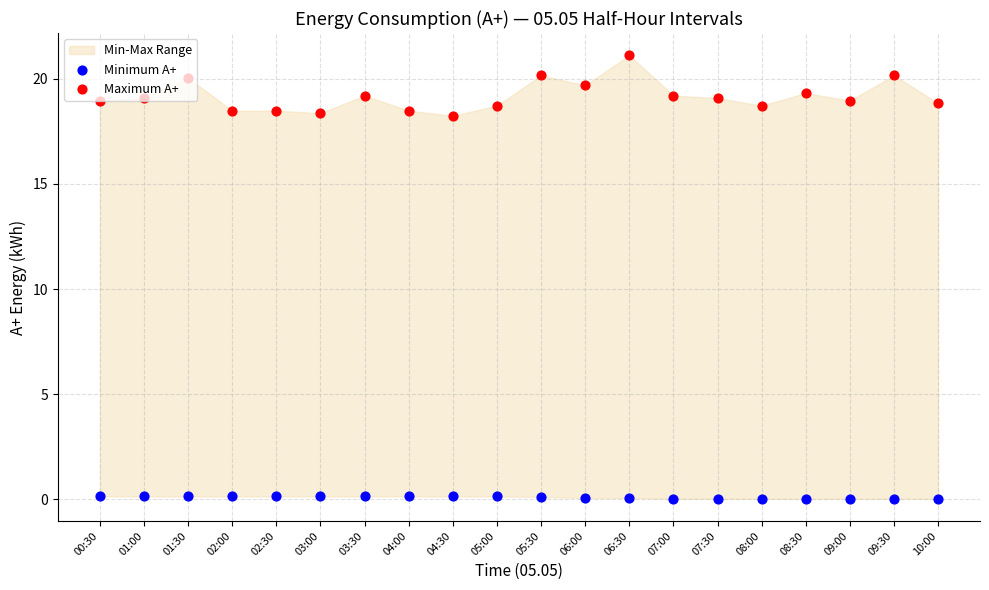

What is the total value across all series at 10:00?

18.9